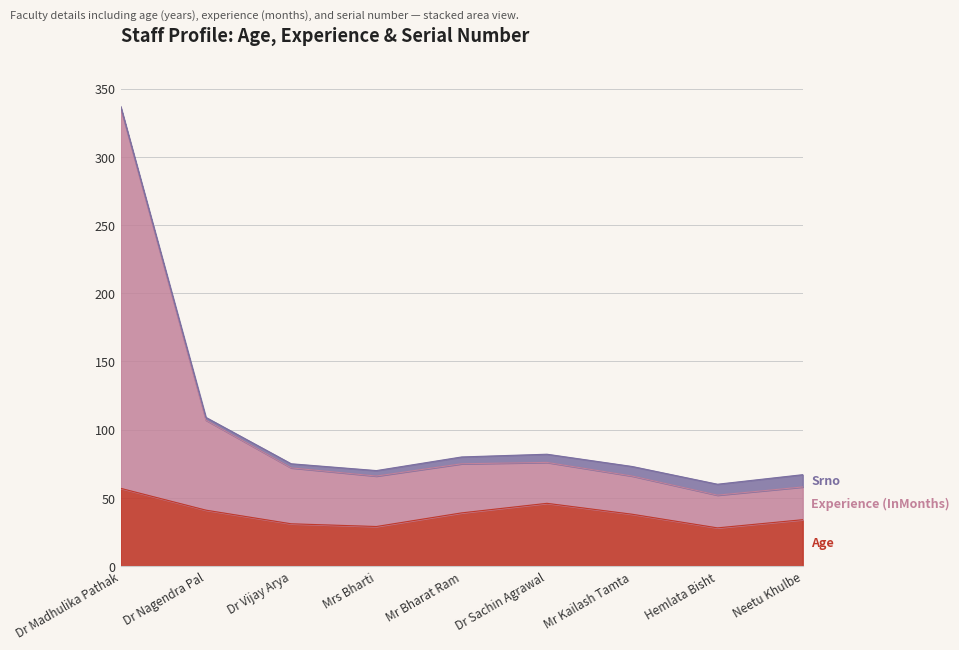

How many categories are shown in the chart?

9